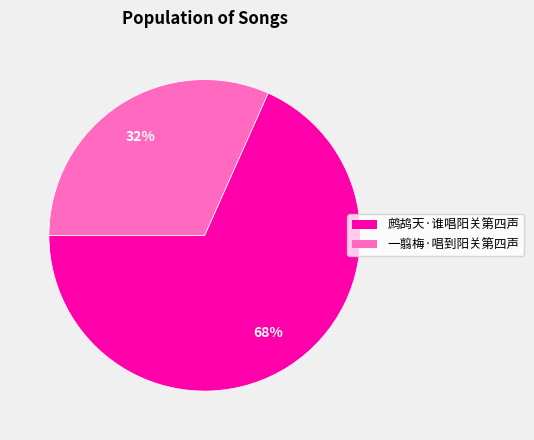

Is the sum of 鹧鸪天·谁唱阳关第四声 and 一翦梅·唱到阳关第四声 greater than half?

Yes